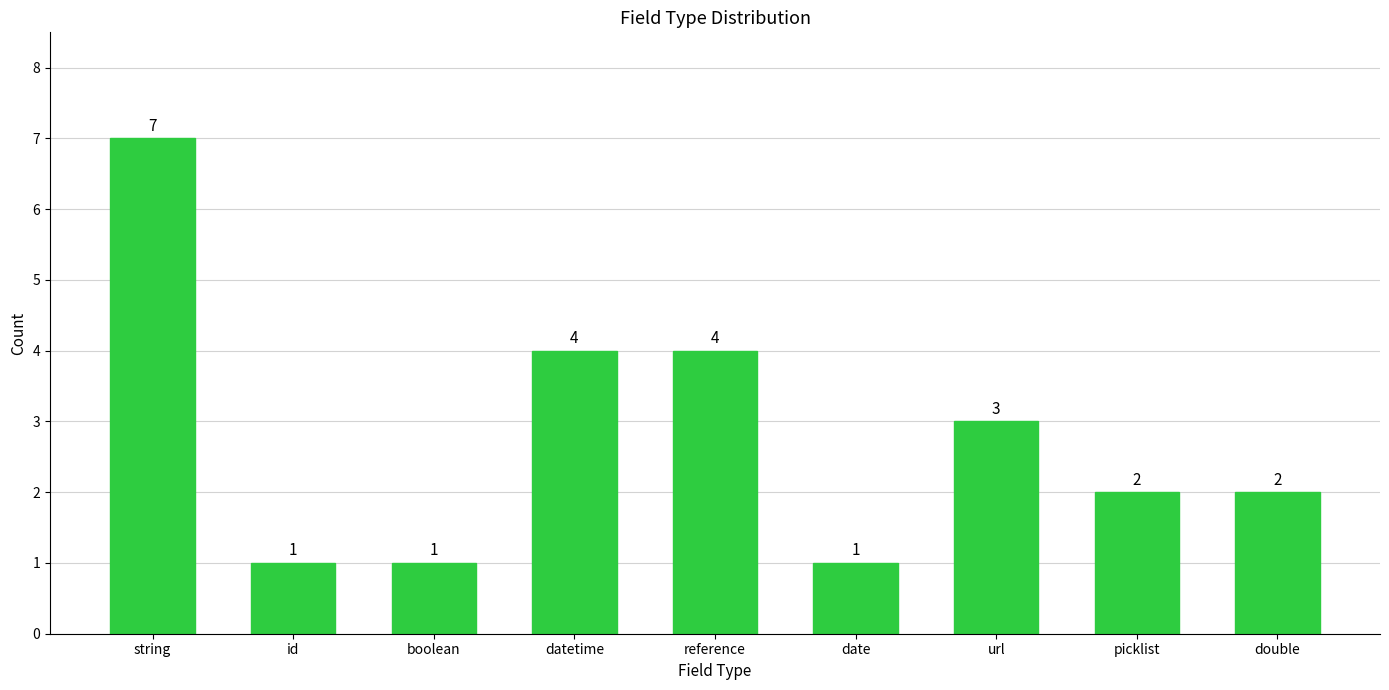

Count the values in the range 1 to 4.

8